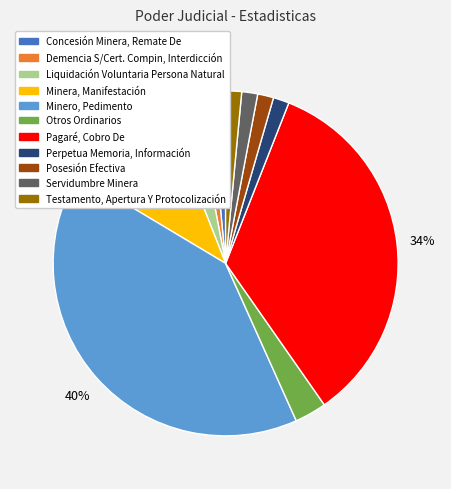

What is the largest slice in the pie chart?

Minero, Pedimento